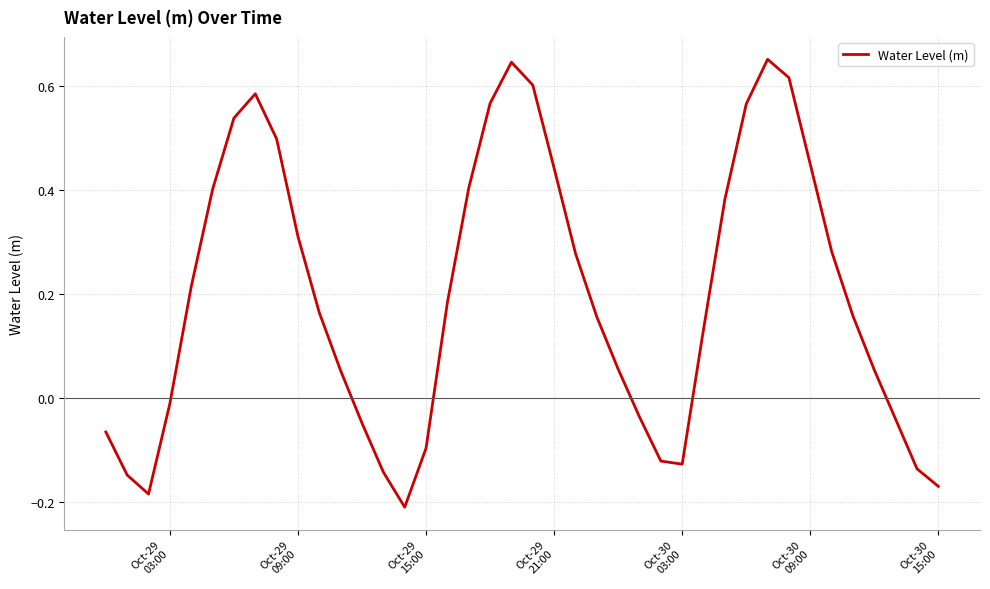

What is the difference between the maximum and minimum values?

0.9